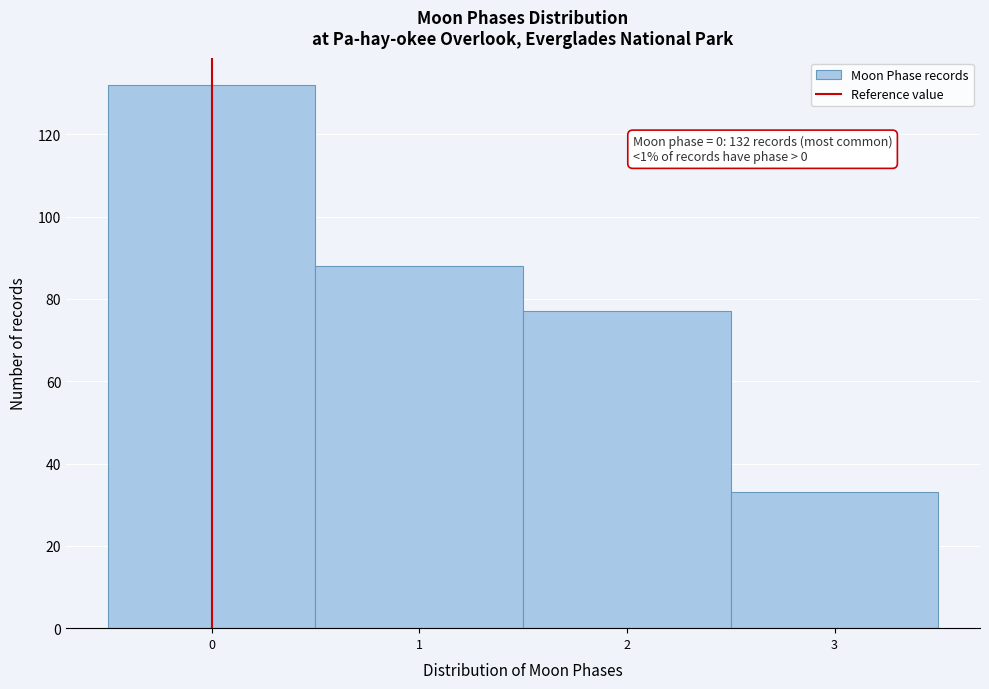

Reading left to right, extract all data points from this chart.

132	88	77	33